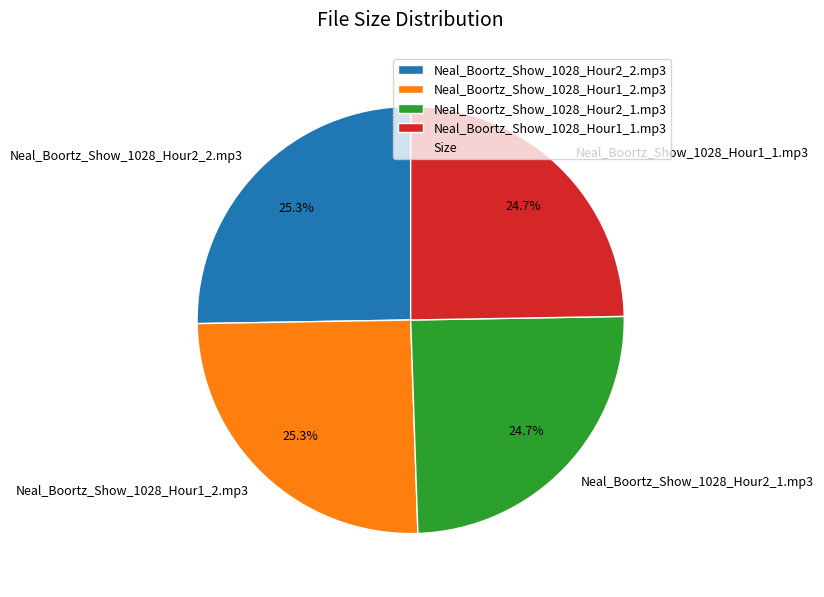

Approximately how many times larger is the value at Neal_Boortz_Show_1028_Hour1_1.mp3 compared to Neal_Boortz_Show_1028_Hour2_1.mp3?

1.0